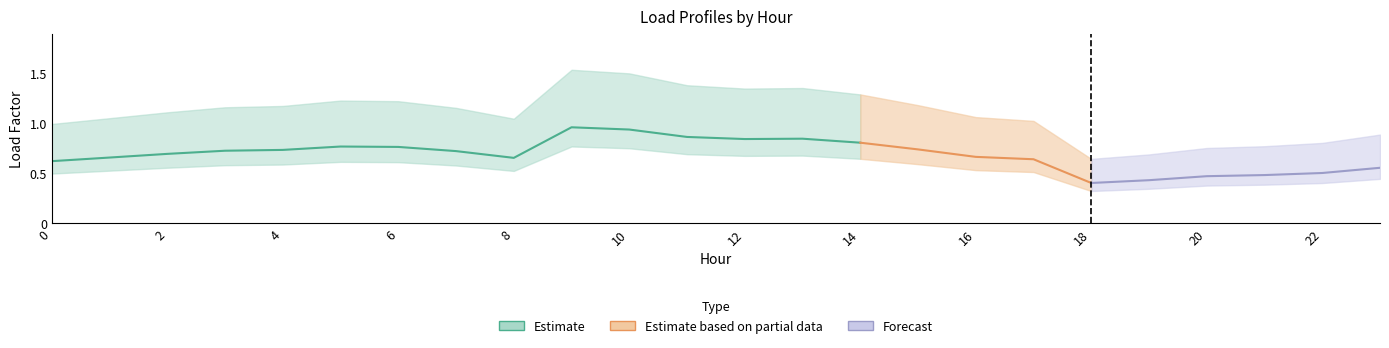

At how many categories does at least one series exceed 0?

24